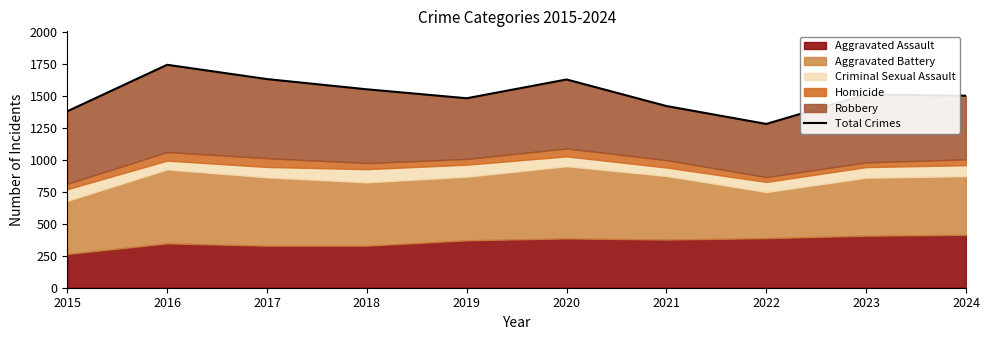

Rank the categories by value from highest to lowest.

2016, 2017, 2020, 2018, 2023, 2024, 2019, 2021, 2015, 2022